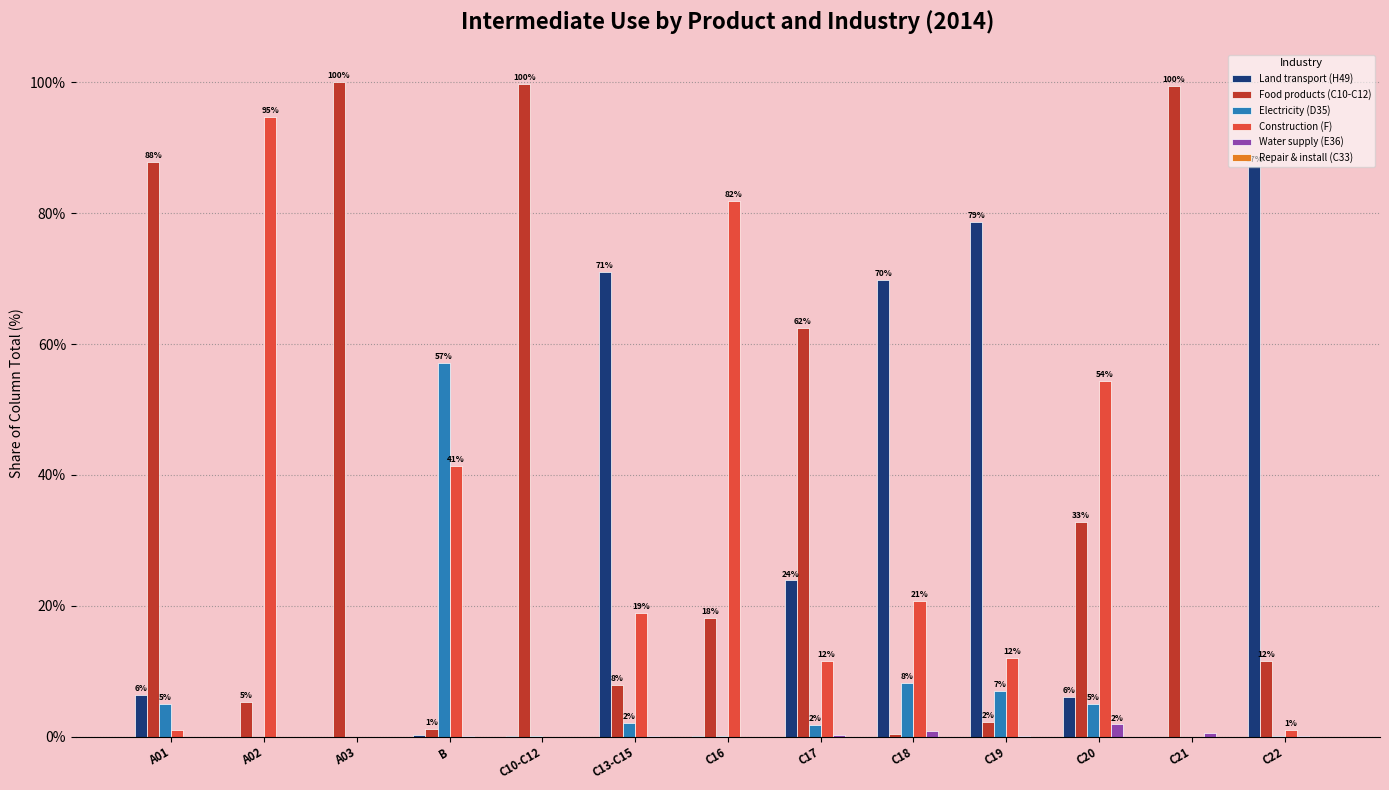

Which series has the widest spread of values?

Food products (C10-C12)